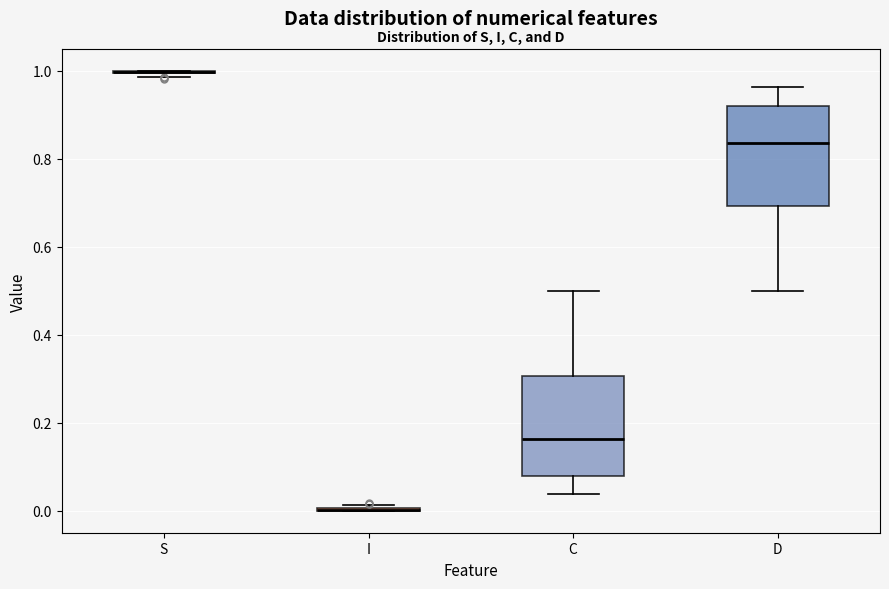

Reading left to right, transcribe this box plot: for each box, give where its median line is, the range the box spans, and where its two whiskers end, as read against the y-axis. The values are not printed on the chart, so give them approximately, as read against the axis.

S: box collapsed to a line at 1.00, whiskers 0.98 to 1.00
I: box collapsed to a line at 0.00, whiskers 0.00 to 0.02
C: median 0.16, box 0.08 to 0.30, whiskers 0.04 to 0.50
D: median 0.84, box 0.70 to 0.92, whiskers 0.50 to 0.96